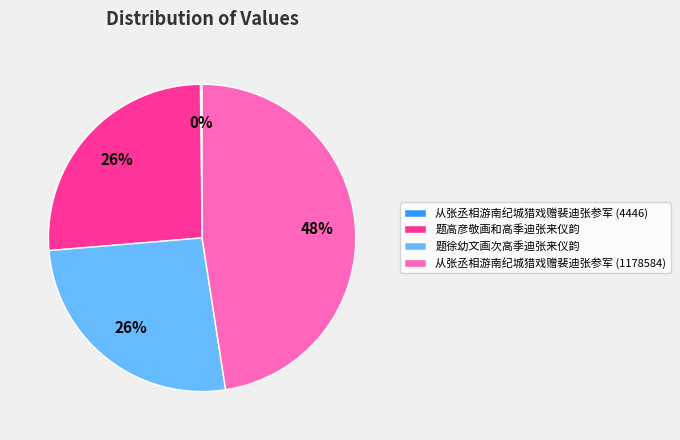

To the nearest percent, what portion does 题高彦敬画和高季迪张来仪韵 represent?

26%